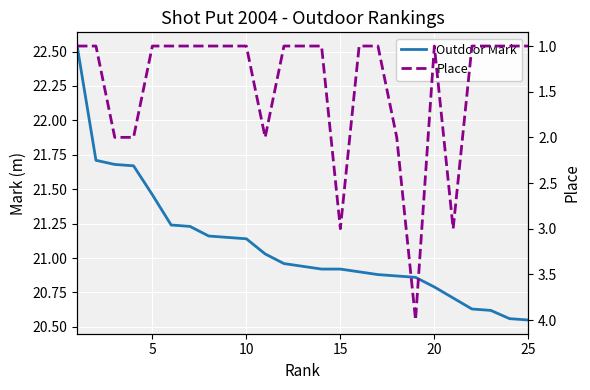

Is the value of Outdoor Mark at 14 greater than the value of Place at 7?

Yes